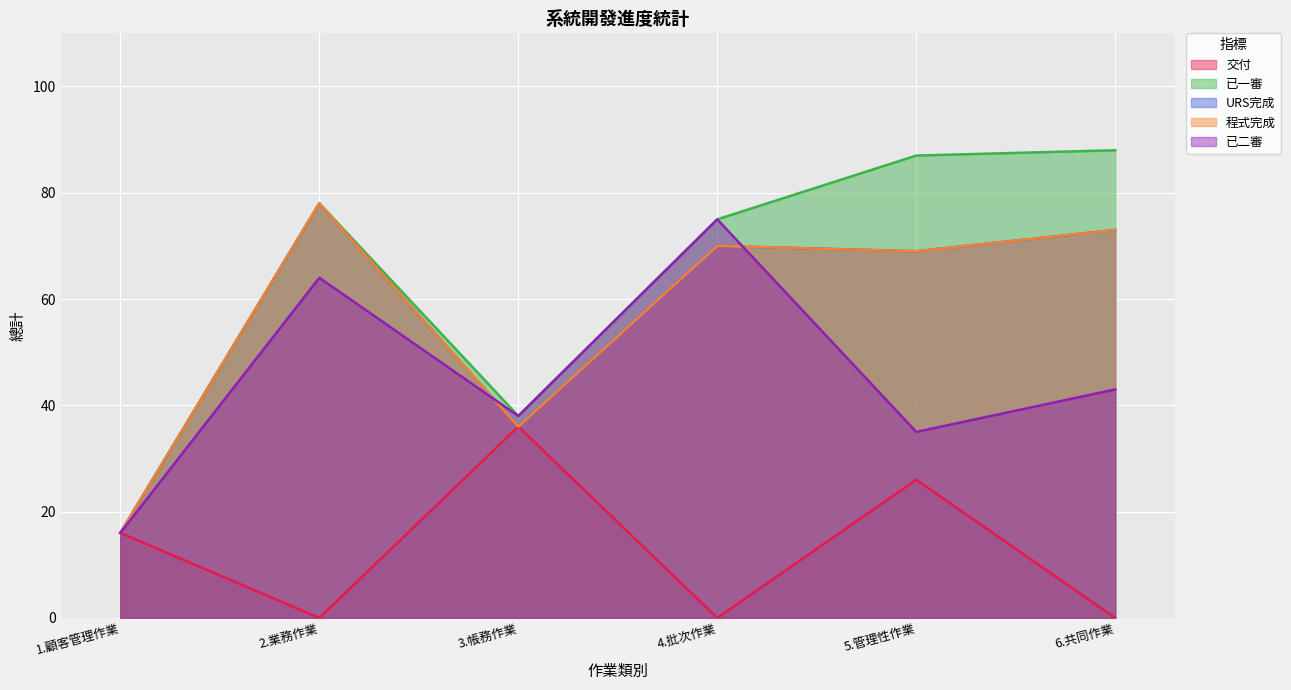

What is the label of the 1st point from the right?

6.共同作業